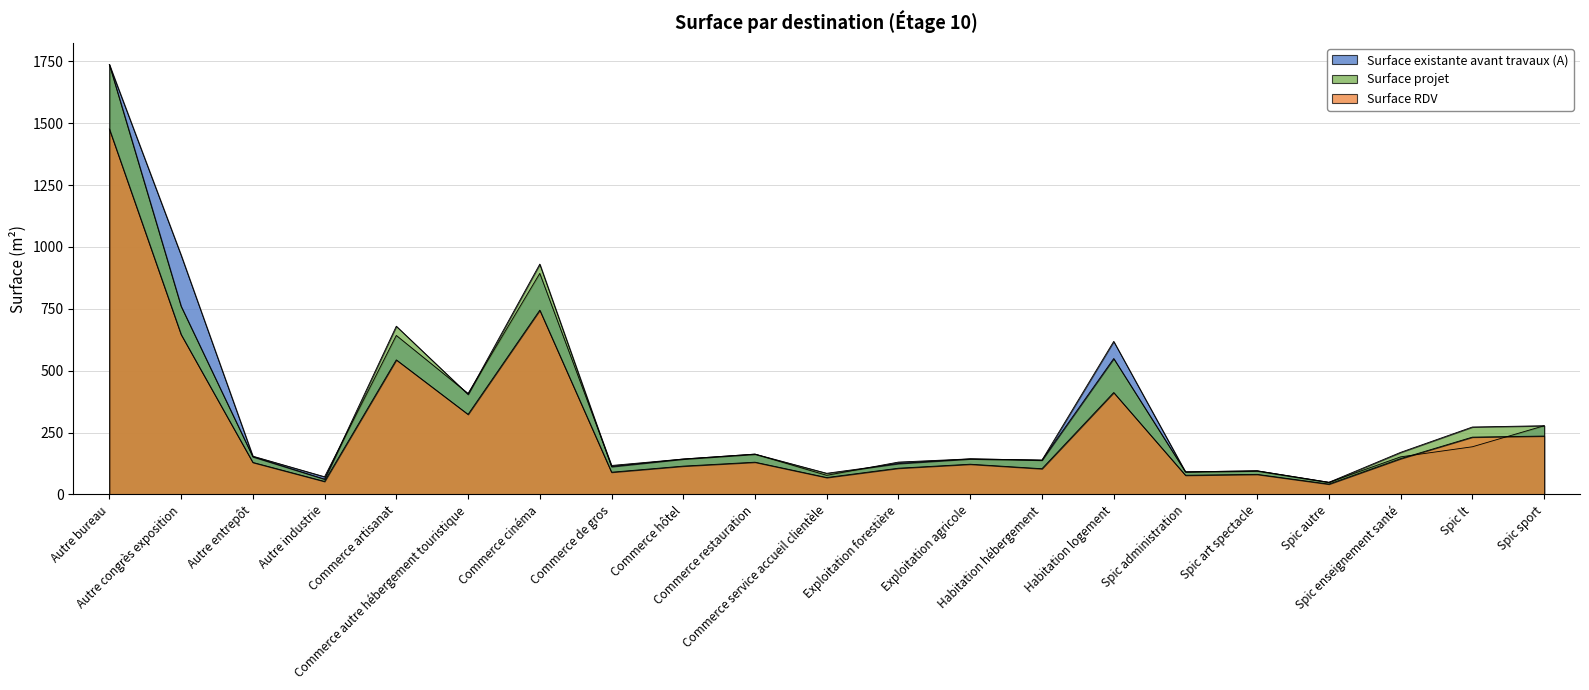

What is the sum of all Surface projet values?

7146.1